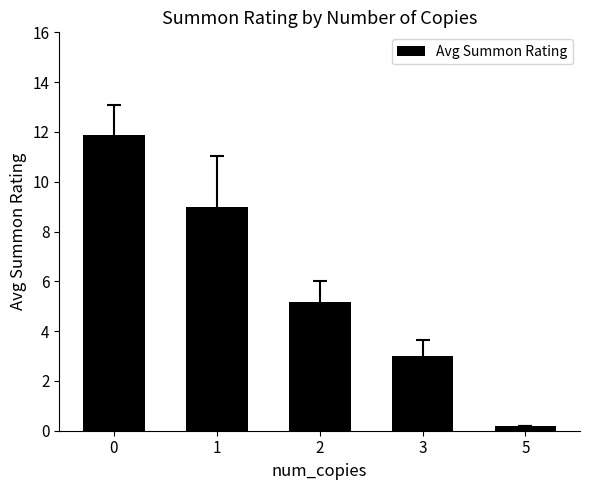

At which category does the chart reach its minimum across all series?

5